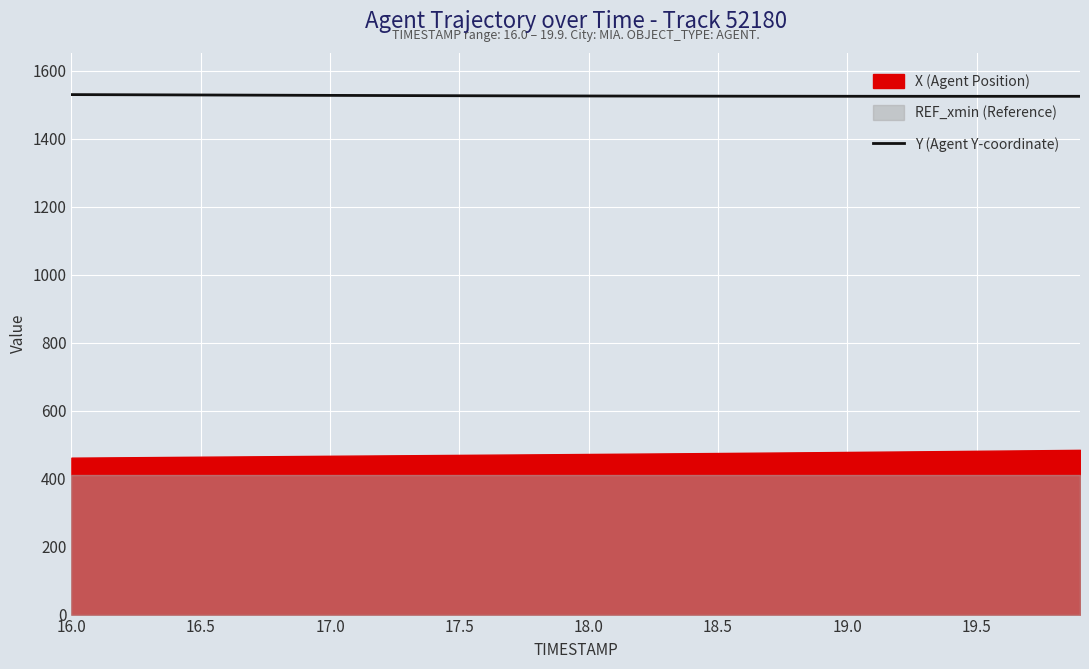

What is the difference between the maximum and minimum values?

5.1